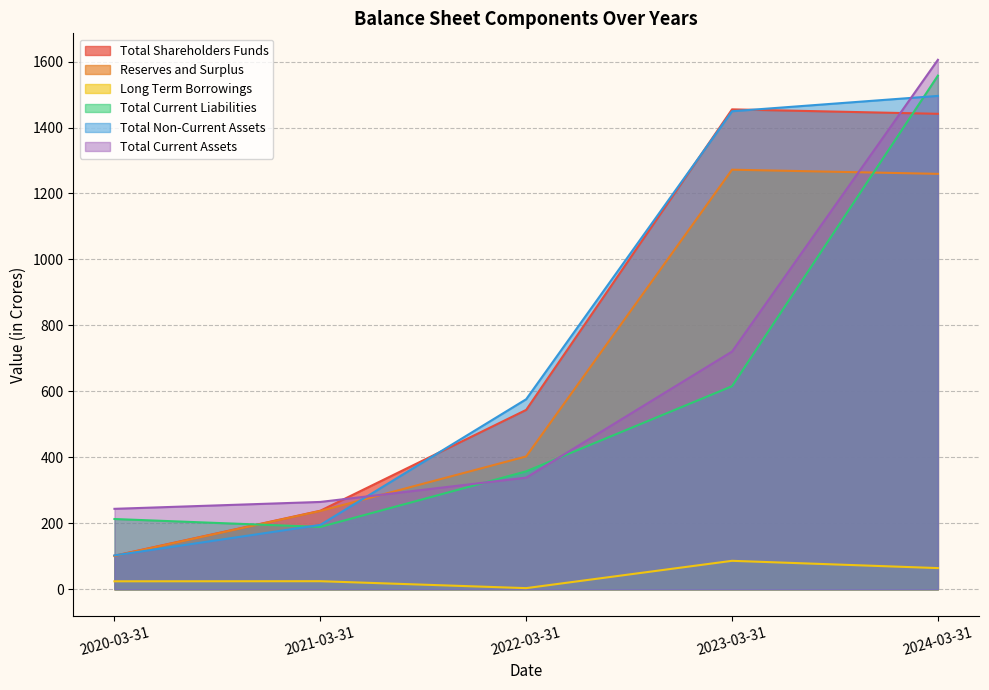

Is the value of Long Term Borrowings at 2022-03-31 greater than the value of Total Current Assets at 2023-03-31?

No